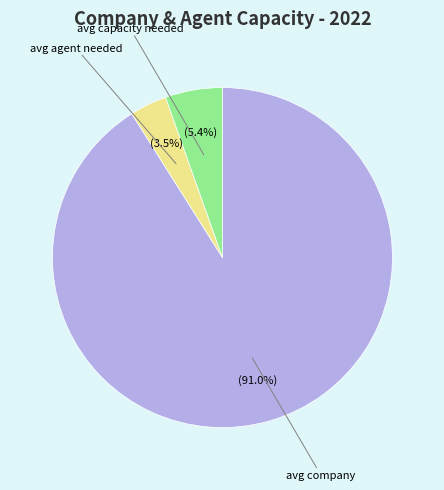

To the nearest percent, what is the average slice percentage?

33%